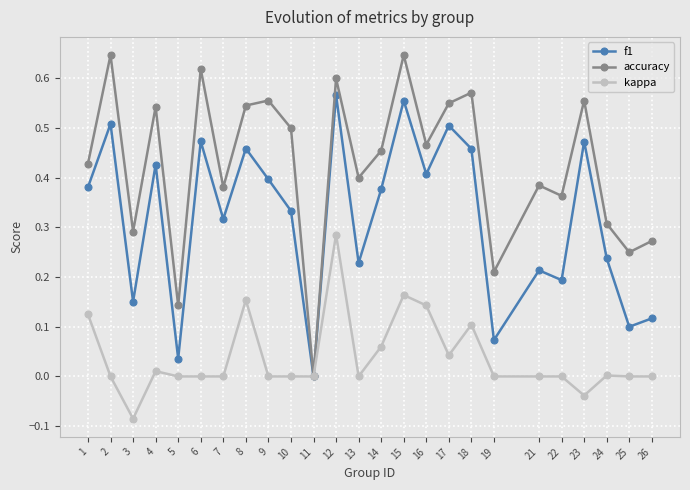

Rank the series at 7 from lowest to highest value.

kappa, f1, accuracy